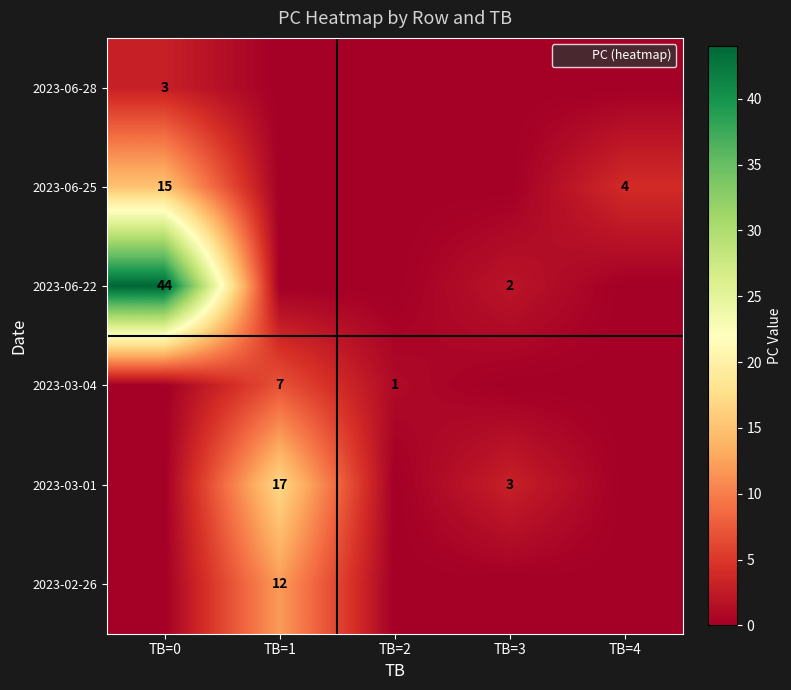

Which category has the highest value in the 2023-03-04 series?

TB=1